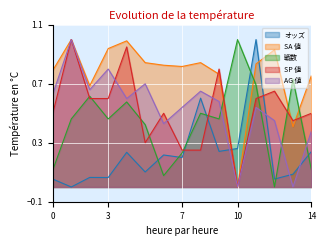

What is the sum of all 戦数 values?

6.5